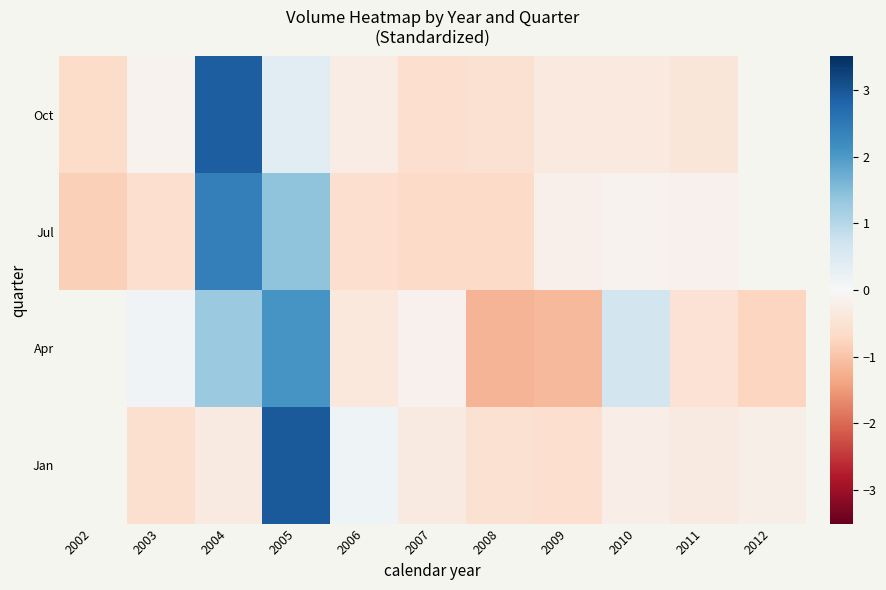

The value of Oct at 2010 is -0.3. True or false?

True